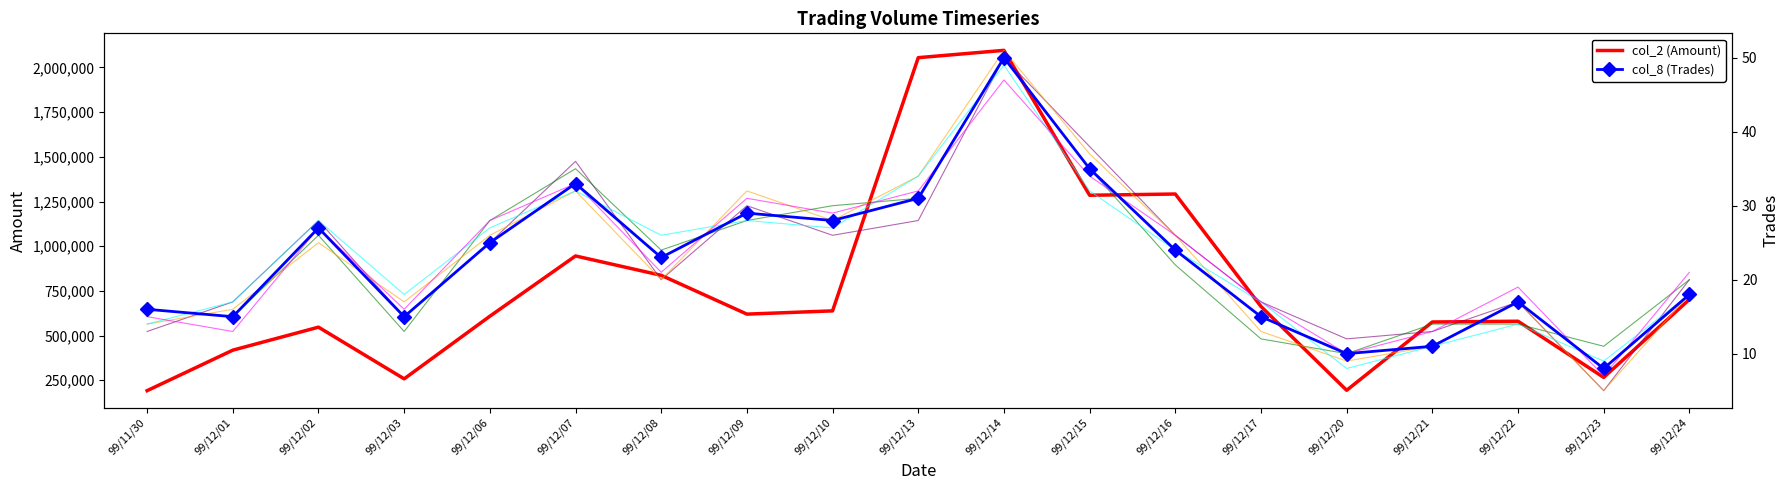

Which series has the largest total across all categories?

col_2 (Amount)